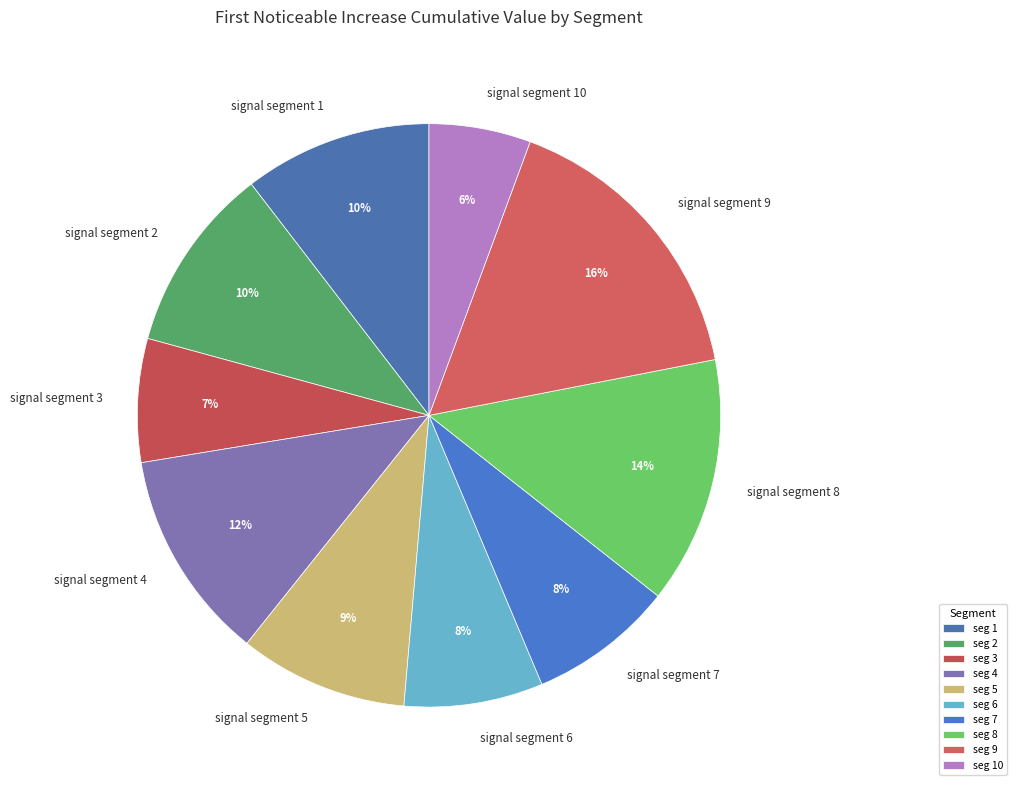

Which slice is the smallest?

signal segment 10